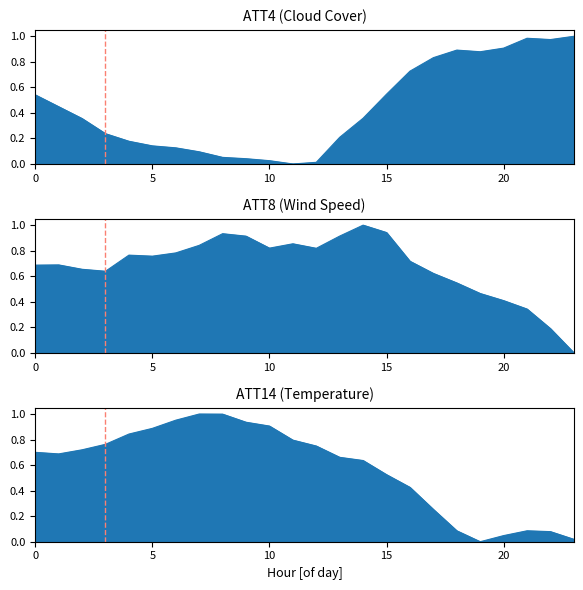

True or false: ATT8 has a value of 0.7 at 14.

False